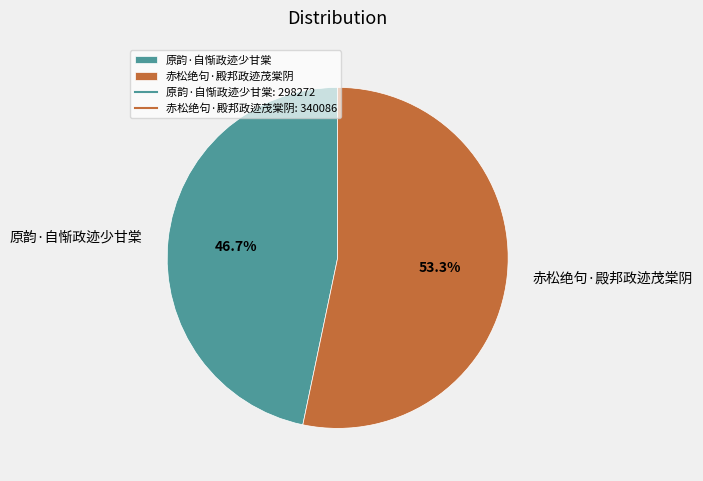

Rank the categories by value from lowest to highest.

原韵·自惭政迹少甘棠, 赤松绝句·殿邦政迹茂棠阴